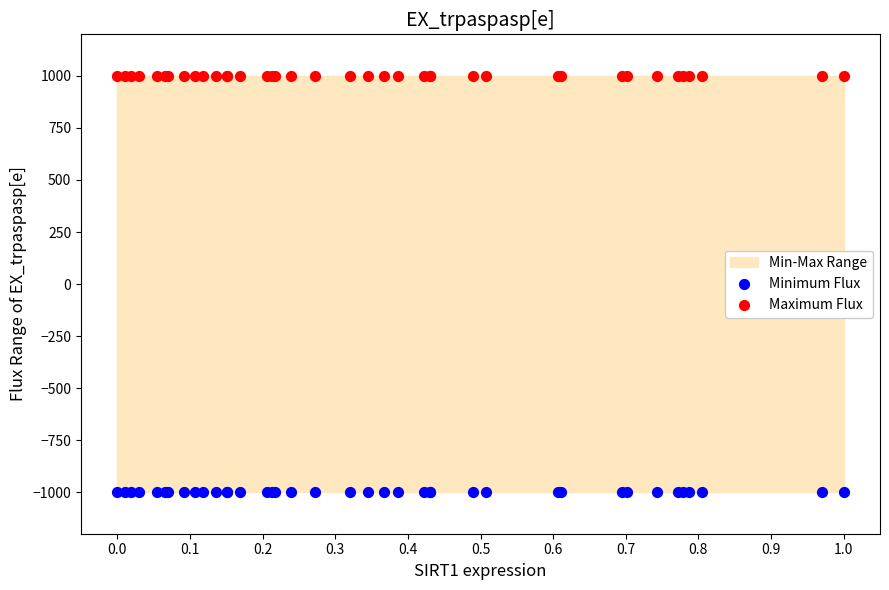

Which series reaches the maximum Y coordinate?

Maximum Flux